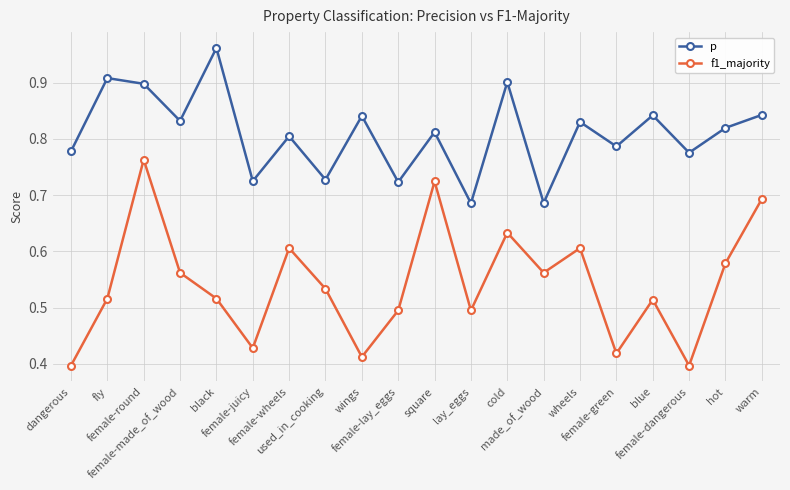

Is the value of p at female-made_of_wood greater than the value of f1_majority at square?

Yes